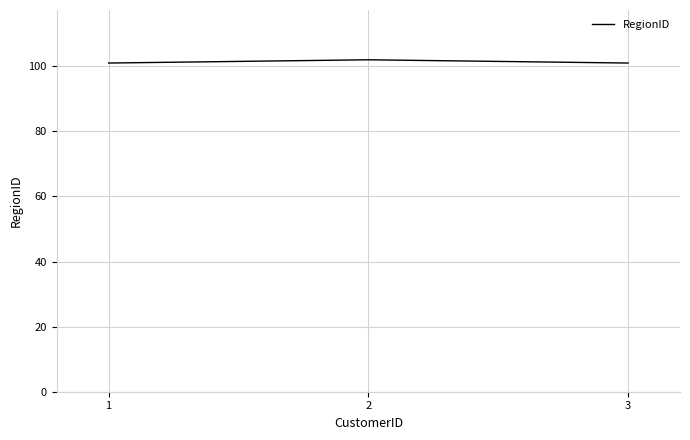

How many lines are shown in the chart?

1